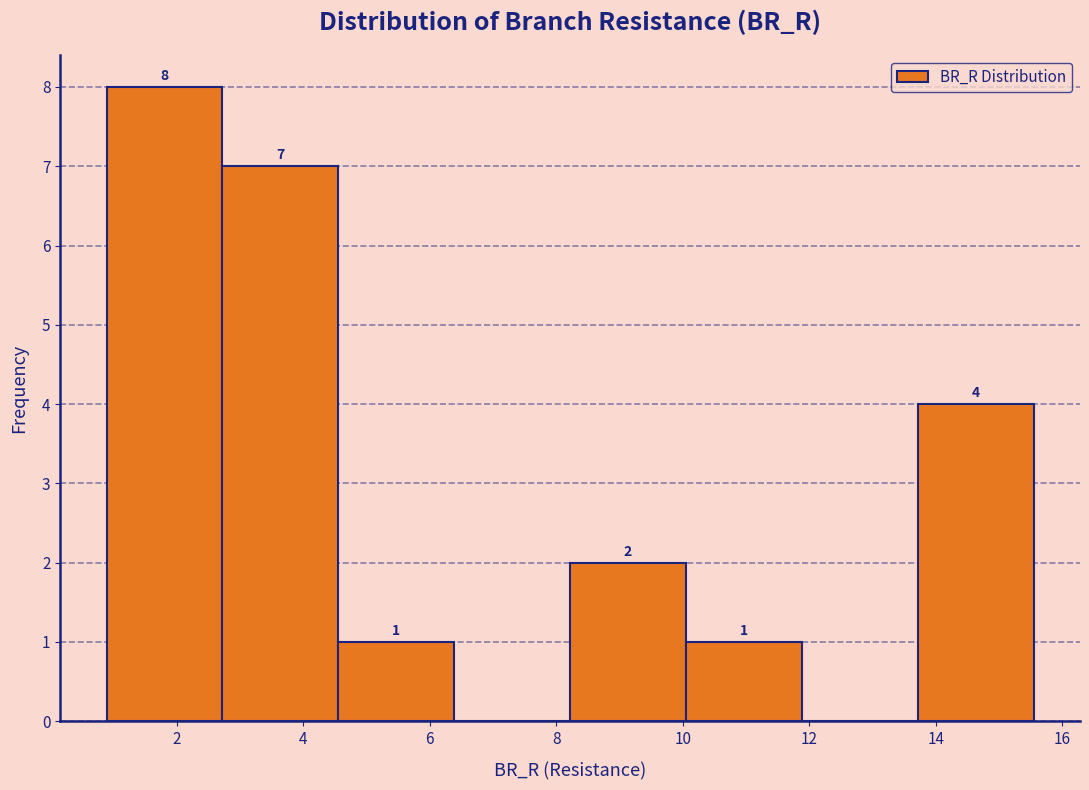

Over which range of the x-axis is the bar tallest?

0.8 to 2.8